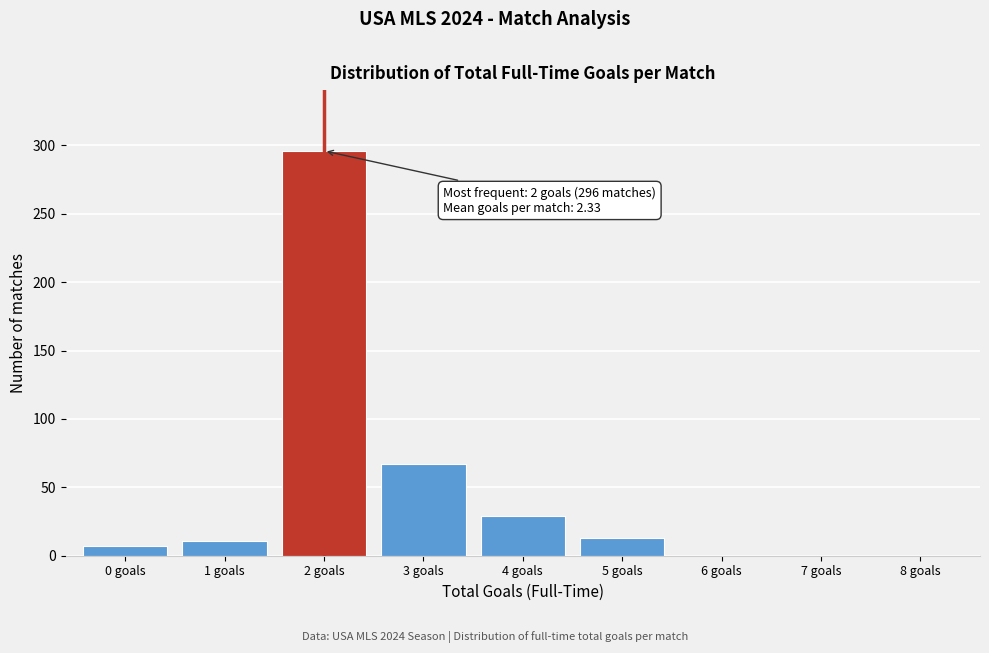

Which range on the x-axis has the tallest bar?

1.5 to 2.5